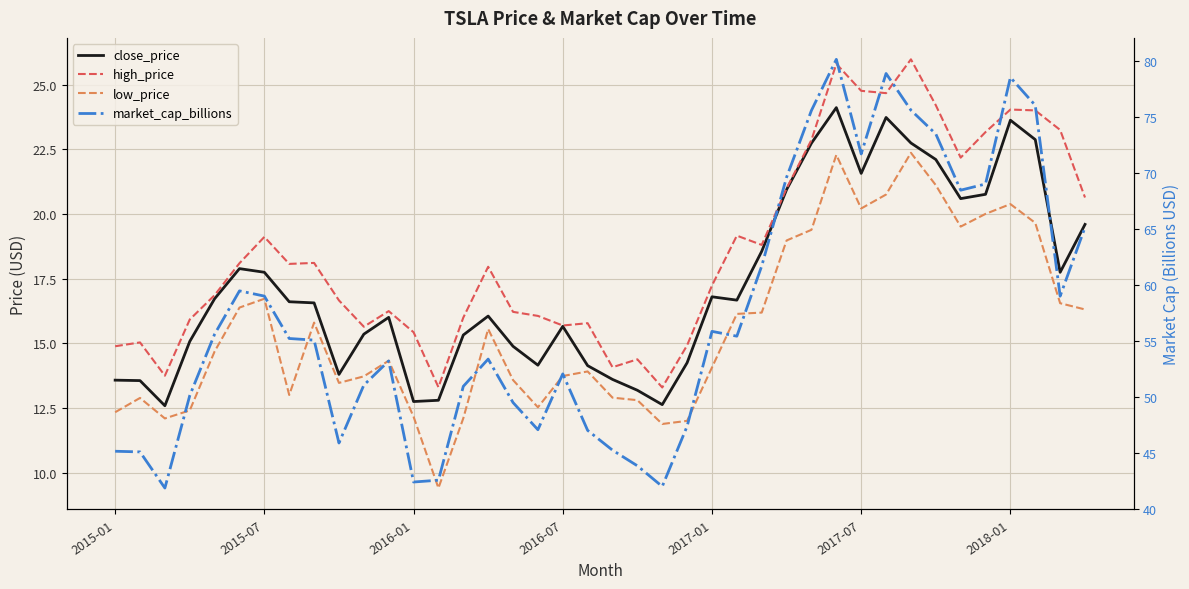

Reading left to right, what are all the values shown in this chart?

close_price: 13.6	13.6	12.6	15.1	16.7	17.9	17.7	16.6	16.6	13.8	15.4	16.0	12.7	12.8	15.3	16.1	14.9	14.2	15.7	14.1	13.6	13.2	12.6	14.2	16.8	16.7	18.6	20.9	22.7	24.1	21.6	23.7	22.7	22.1	20.6	20.8	23.6	22.9	17.7	19.6
high_price: 14.9	15.0	13.7	15.9	16.9	18.1	19.1	18.1	18.1	16.7	15.6	16.2	15.4	13.3	16.0	18.0	16.2	16.1	15.7	15.8	14.1	14.4	13.3	14.9	17.2	19.2	18.8	21.0	22.9	25.8	24.8	24.7	26.0	24.2	22.2	23.2	24.0	24.0	23.2	20.6
low_price: 12.3	12.9	12.1	12.4	14.7	16.4	16.7	13.0	15.8	13.5	13.7	14.3	12.2	9.4	12.1	15.6	13.6	12.5	13.7	13.9	12.9	12.8	11.9	12.0	14.1	16.1	16.2	19.0	19.4	22.3	20.2	20.7	22.4	21.1	19.5	20.0	20.4	19.7	16.5	16.3
market_cap_billions: 45.1	45.1	41.9	50.1	55.6	59.5	59.0	55.2	55.1	45.9	51.1	53.2	42.4	42.6	50.9	53.4	49.5	47.1	52.1	47.0	45.2	43.8	42.0	47.4	55.9	55.4	61.7	69.6	75.6	80.2	71.7	78.9	75.6	73.5	68.5	69.0	78.6	76.1	59.0	65.2